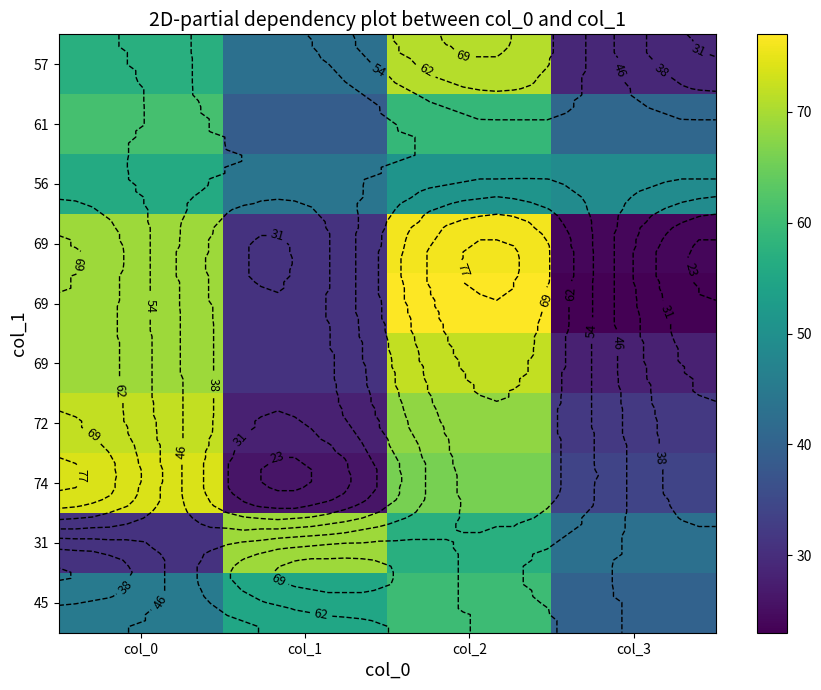

Between col_1 and col_0, which is larger?

col_0